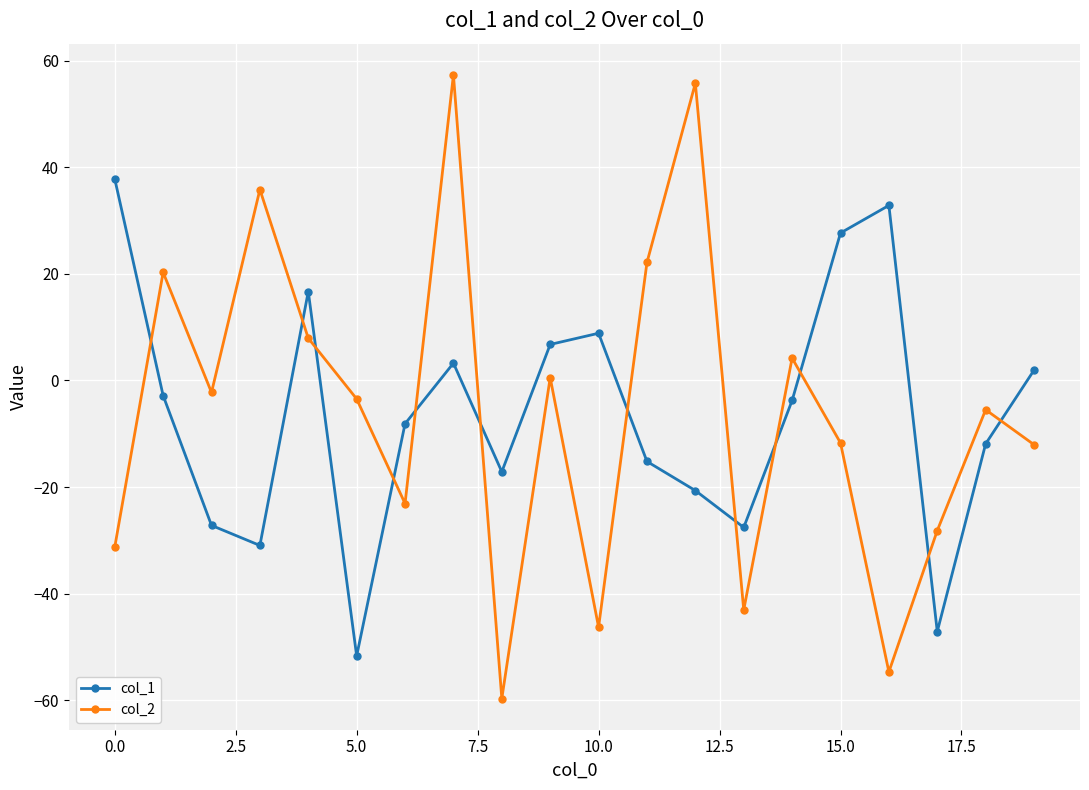

After their last crossing, which series has the higher values: col_1 or col_2?

col_1